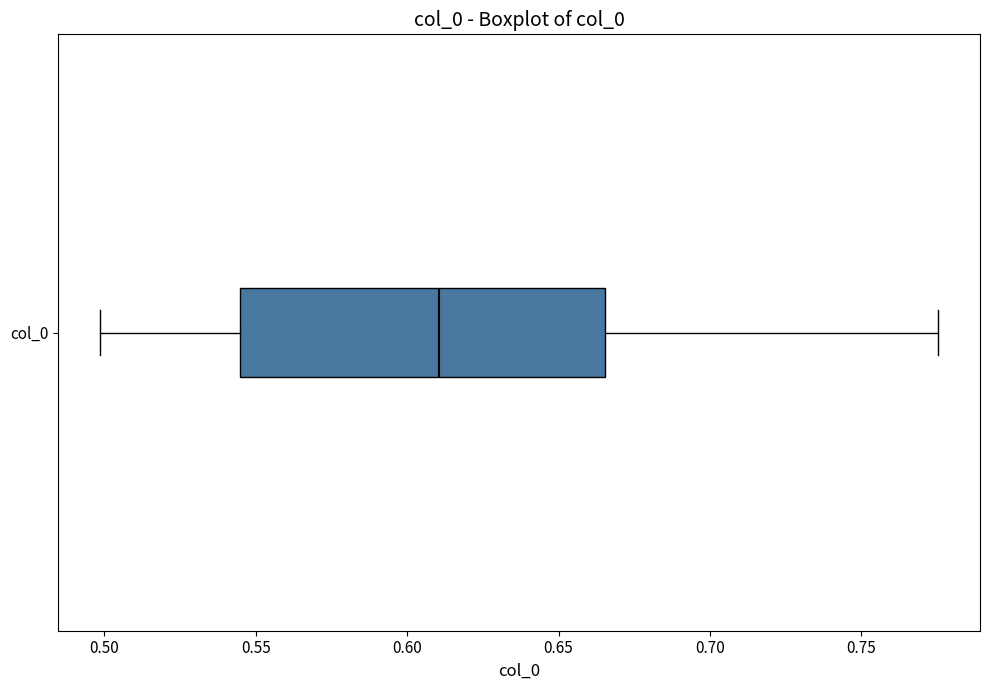

Read this box plot against the x-axis: the position of the median line, the range covered by the box, and the ends of both whiskers. The values are not printed on the chart, so give them approximately, as read against the axis.

median 0.610, box 0.545 to 0.665, whiskers 0.500 to 0.775